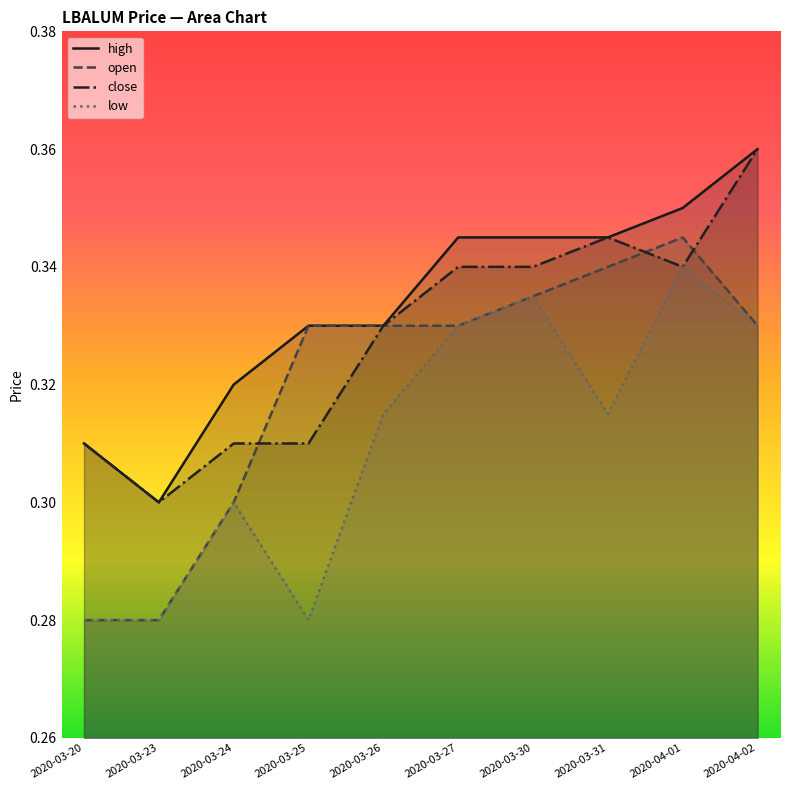

Reading right to left, extract all data points from this chart.

high: 0.4	0.3	0.3	0.3	0.3	0.3	0.3	0.3	0.3	0.3
open: 0.3	0.3	0.3	0.3	0.3	0.3	0.3	0.3	0.3	0.3
close: 0.4	0.3	0.3	0.3	0.3	0.3	0.3	0.3	0.3	0.3
low: 0.3	0.3	0.3	0.3	0.3	0.3	0.3	0.3	0.3	0.3